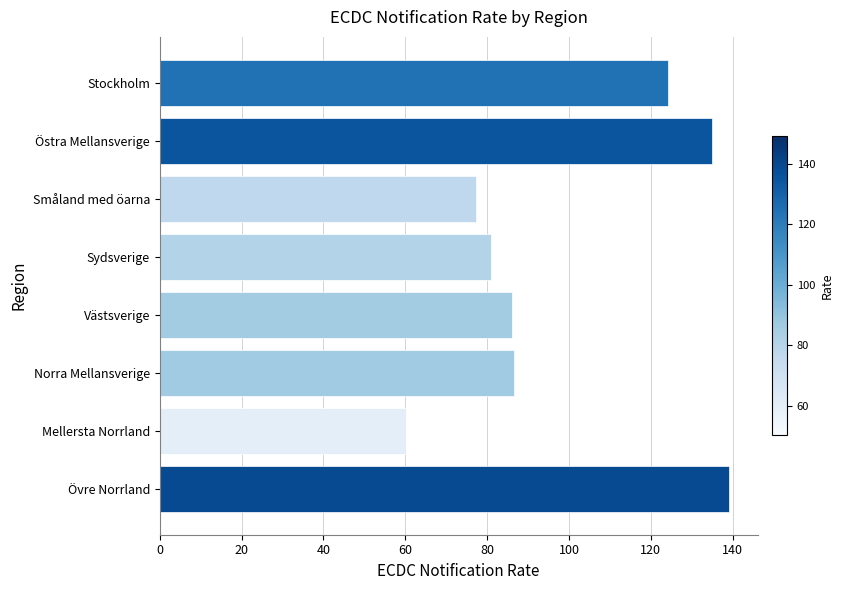

What is the value of the 8th bar from the top?

139.1